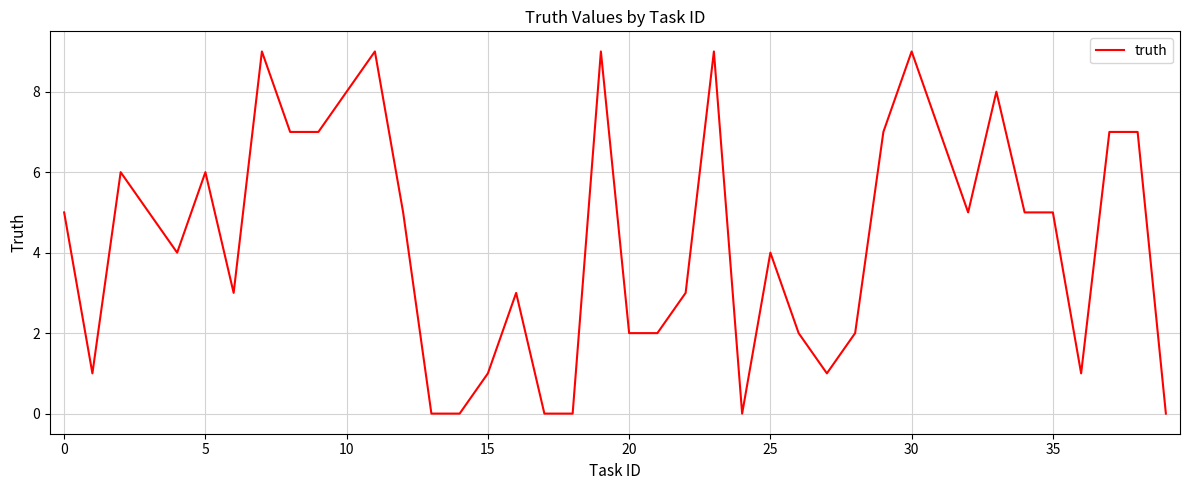

What is the greatest value displayed?

9